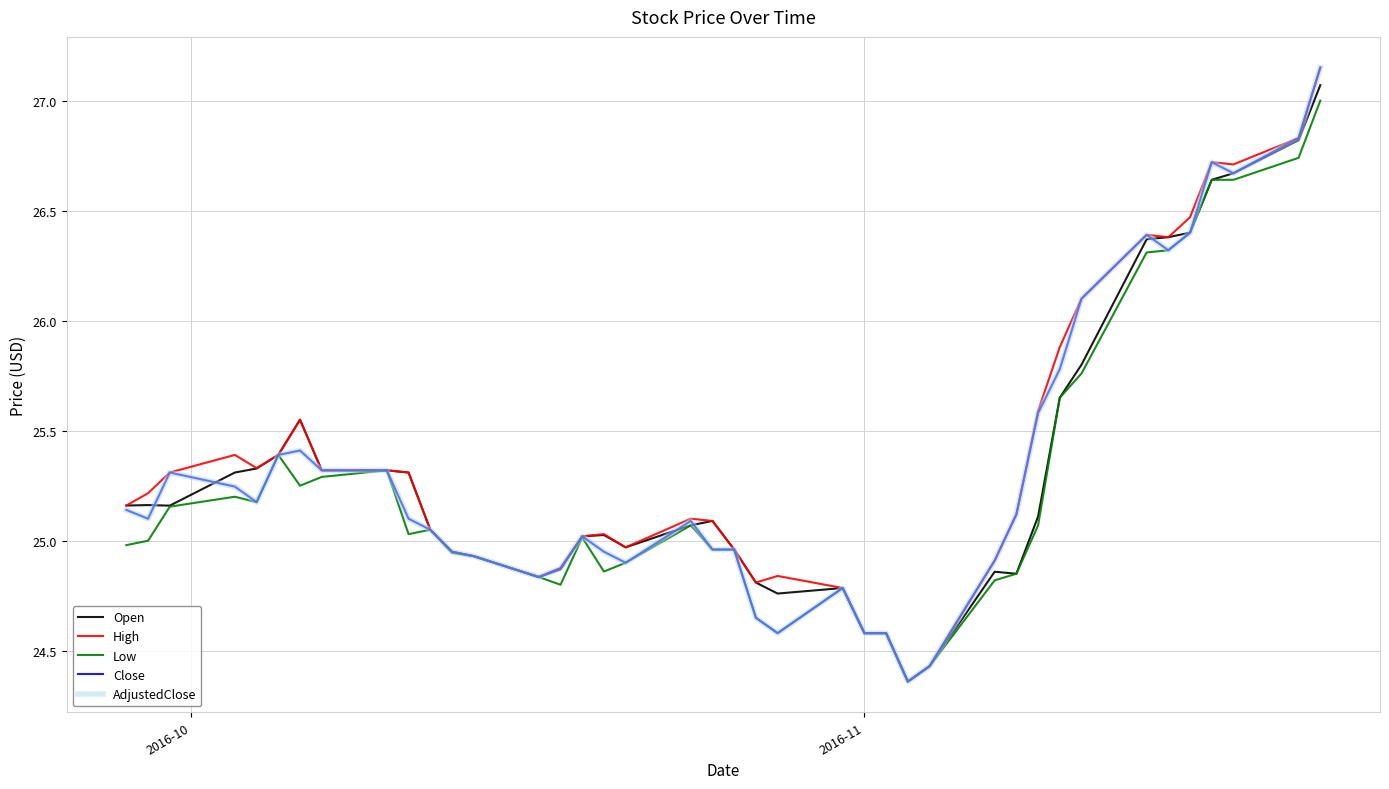

Does the chart display data point markers on the line(s)?

No